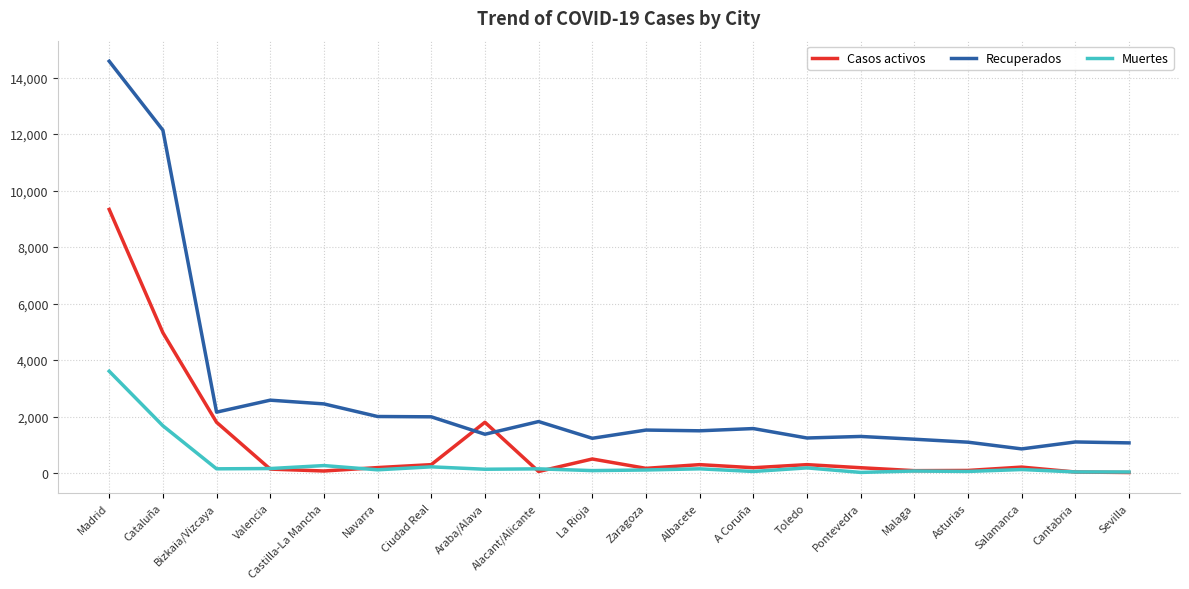

Which series has the largest total across all categories?

Recuperados